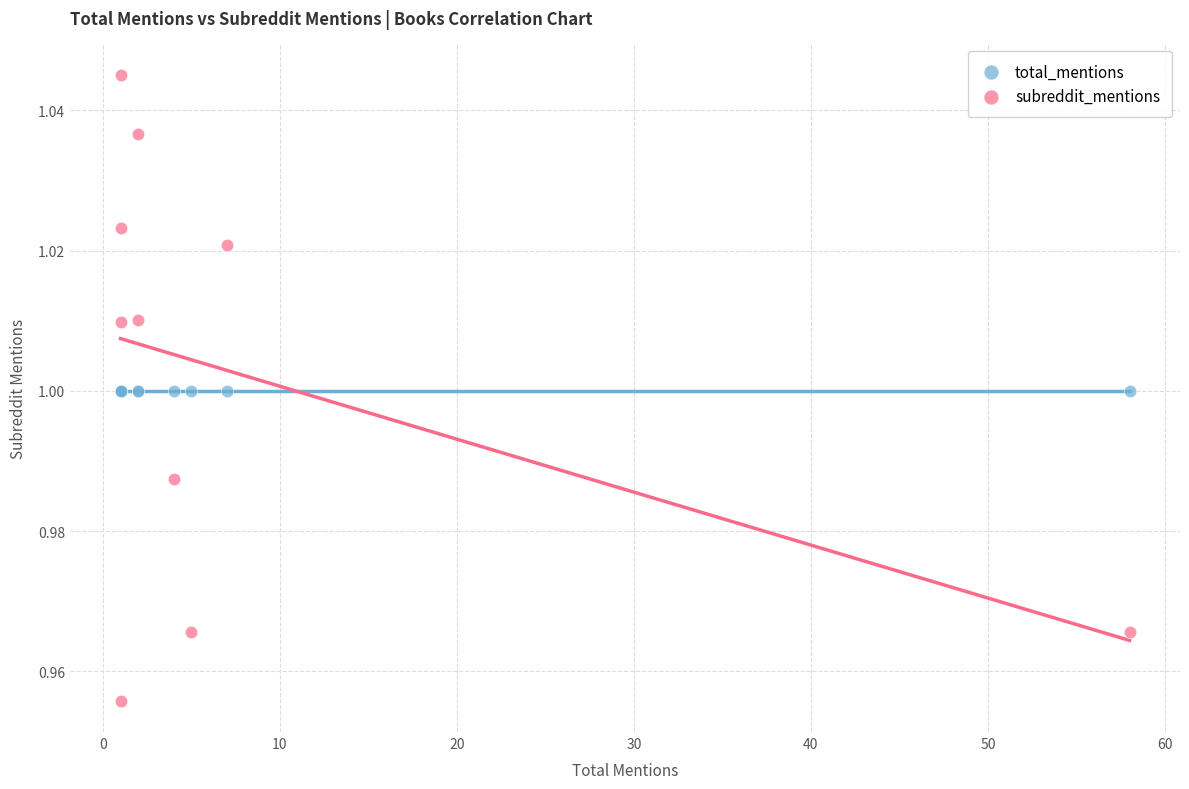

Which series contains the lowest Y value?

subreddit_mentions